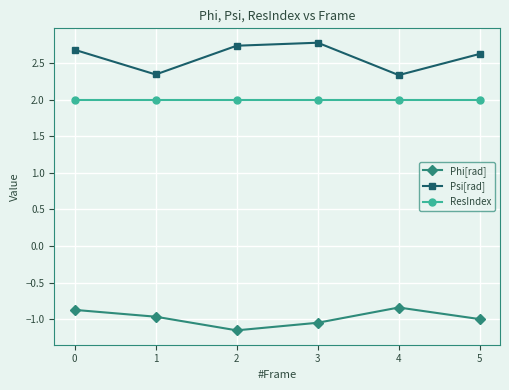

True or false: Phi[rad] and Psi[rad] cross at least once.

False